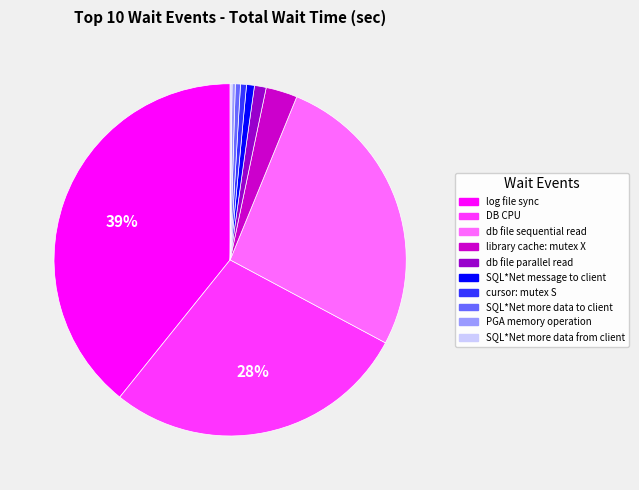

True or false: cursor: mutex S accounts for 11% of the total.

False